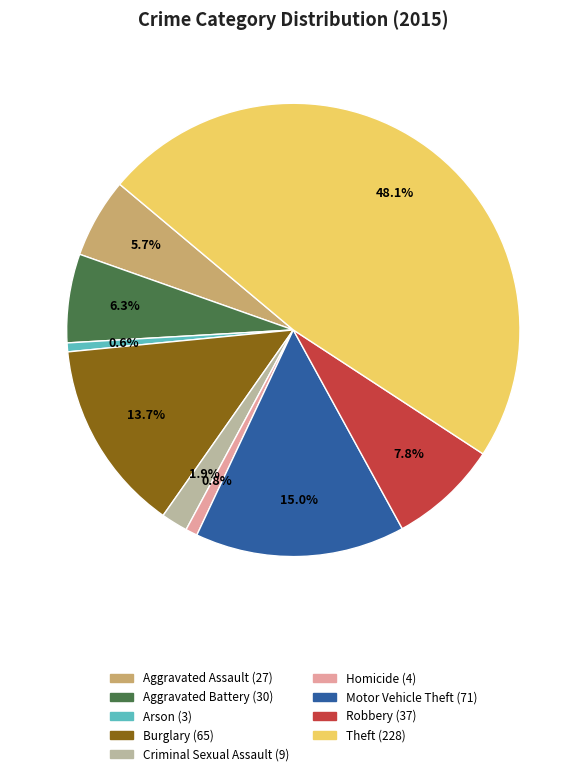

The Aggravated Assault slice represents 17% of the pie. True or false?

False